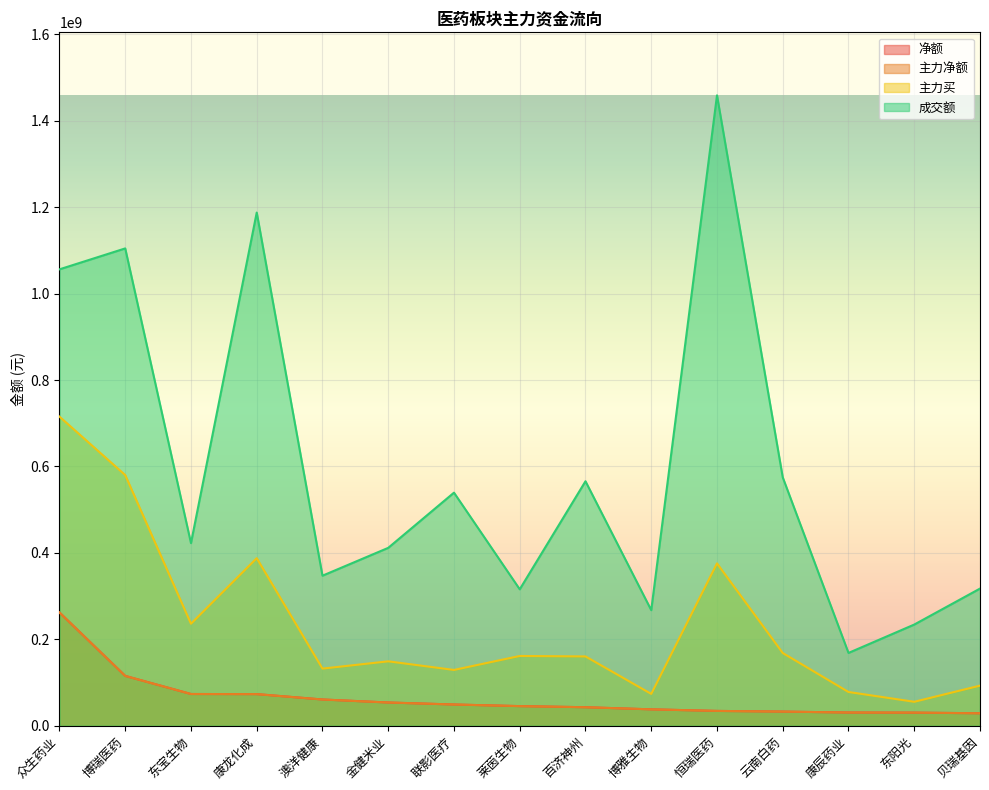

Reading left to right, list all the values displayed in this chart.

净额: 262031077	115309613	73404315	73154358	60710815	53762452	49126190	45390868	42834040	37922640	34277839	32719822	30571578	30310917	28864620
主力净额: 262031077	115309613	73404315	73154358	60710815	53762452	49126190	45390868	42834040	37922640	34277839	32719822	30571578	30310917	28864620
主力买: 715329481	580025939	236069734	387741128	132191654	149036453	129098797	161436943	160366748	73675590	375686095	168301958	78068596	55412653	92788980
成交额: 1056117965	1104527517	422569130	1187535069	347184534	411614944	539347801	315680602	565734207	267412679	1458671569	574775916	168442251	234116378	317360991